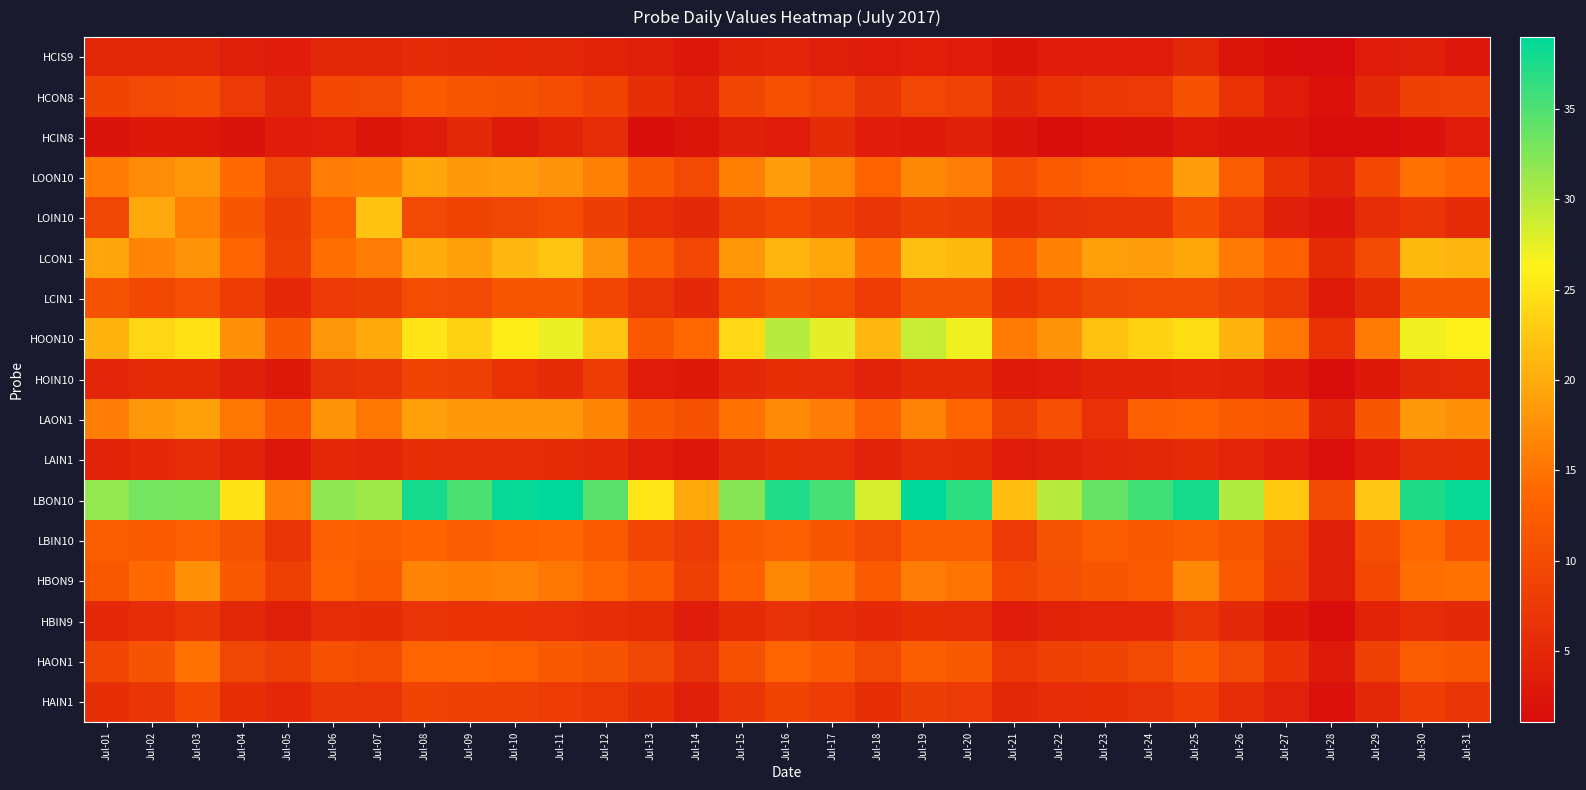

Reading left to right, extract all data points from this chart.

HCIS9: Jul-01=4.8	Jul-02=4.8	Jul-03=4.9	Jul-04=3.8	Jul-05=3.4	Jul-06=4.8	Jul-07=4.8	Jul-08=5.5	Jul-09=5.1	Jul-10=5.0	Jul-11=4.9	Jul-12=4.4	Jul-13=3.8	Jul-14=2.8	Jul-15=4.4	Jul-16=4.6	Jul-17=3.7	Jul-18=3.3	Jul-19=3.6	Jul-20=3.4	Jul-21=2.3	Jul-22=3.3	Jul-23=3.5	Jul-24=3.2	Jul-25=4.8	Jul-26=2.3	Jul-27=1.3	Jul-28=1.1	Jul-29=3.3	Jul-30=3.8	Jul-31=2.6
HCON8: Jul-01=8.9	Jul-02=9.8	Jul-03=10.5	Jul-04=7.6	Jul-05=4.9	Jul-06=9.6	Jul-07=9.9	Jul-08=12.3	Jul-09=11.3	Jul-10=11.2	Jul-11=10.4	Jul-12=8.9	Jul-13=6.1	Jul-14=4.4	Jul-15=9.2	Jul-16=10.7	Jul-17=9.3	Jul-18=6.9	Jul-19=9.2	Jul-20=8.6	Jul-21=5.2	Jul-22=6.6	Jul-23=7.3	Jul-24=7.6	Jul-25=10.7	Jul-26=6.6	Jul-27=3.3	Jul-28=1.8	Jul-29=5.1	Jul-30=8.6	Jul-31=8.7
HCIN8: Jul-01=2.2	Jul-02=3.0	Jul-03=2.8	Jul-04=2.2	Jul-05=3.5	Jul-06=3.7	Jul-07=2.3	Jul-08=3.3	Jul-09=5.2	Jul-10=3.1	Jul-11=4.4	Jul-12=5.7	Jul-13=1.4	Jul-14=2.4	Jul-15=3.9	Jul-16=3.1	Jul-17=5.5	Jul-18=3.5	Jul-19=3.0	Jul-20=4.0	Jul-21=2.4	Jul-22=1.3	Jul-23=1.9	Jul-24=2.2	Jul-25=3.1	Jul-26=2.3	Jul-27=2.3	Jul-28=1.4	Jul-29=1.4	Jul-30=2.0	Jul-31=3.3
LOON10: Jul-01=15.6	Jul-02=17.1	Jul-03=18.1	Jul-04=14.2	Jul-05=9.5	Jul-06=15.8	Jul-07=16.2	Jul-08=19.6	Jul-09=18.3	Jul-10=18.7	Jul-11=17.8	Jul-12=16.1	Jul-13=11.7	Jul-14=9.9	Jul-15=16.0	Jul-16=18.7	Jul-17=16.6	Jul-18=13.2	Jul-19=16.7	Jul-20=15.8	Jul-21=10.2	Jul-22=12.0	Jul-23=13.3	Jul-24=13.7	Jul-25=18.8	Jul-26=12.3	Jul-27=6.5	Jul-28=4.2	Jul-29=9.6	Jul-30=14.7	Jul-31=13.7
LOIN10: Jul-01=9.4	Jul-02=19.8	Jul-03=16.1	Jul-04=11.7	Jul-05=8.1	Jul-06=12.9	Jul-07=22.0	Jul-08=9.8	Jul-09=8.9	Jul-10=9.5	Jul-11=10.1	Jul-12=8.2	Jul-13=6.2	Jul-14=5.2	Jul-15=8.3	Jul-16=9.6	Jul-17=8.4	Jul-18=7.0	Jul-19=8.6	Jul-20=8.0	Jul-21=5.2	Jul-22=6.4	Jul-23=6.8	Jul-24=6.9	Jul-25=10.4	Jul-26=7.5	Jul-27=3.8	Jul-28=2.5	Jul-29=5.7	Jul-30=6.9	Jul-31=5.4
LCON1: Jul-01=19.4	Jul-02=16.4	Jul-03=17.8	Jul-04=13.5	Jul-05=8.4	Jul-06=14.4	Jul-07=15.8	Jul-08=20.1	Jul-09=18.9	Jul-10=21.1	Jul-11=22.2	Jul-12=17.7	Jul-13=12.5	Jul-14=9.2	Jul-15=18.2	Jul-16=20.9	Jul-17=19.5	Jul-18=14.5	Jul-19=21.7	Jul-20=21.3	Jul-21=12.7	Jul-22=16.3	Jul-23=18.9	Jul-24=18.6	Jul-25=19.5	Jul-26=15.4	Jul-27=12.8	Jul-28=5.2	Jul-29=9.8	Jul-30=21.2	Jul-31=21.0
LCIN1: Jul-01=11.0	Jul-02=9.5	Jul-03=10.5	Jul-04=7.7	Jul-05=5.0	Jul-06=7.4	Jul-07=8.1	Jul-08=10.3	Jul-09=9.7	Jul-10=11.3	Jul-11=11.5	Jul-12=9.1	Jul-13=6.7	Jul-14=4.9	Jul-15=9.6	Jul-16=11.0	Jul-17=10.2	Jul-18=7.7	Jul-19=11.1	Jul-20=11.1	Jul-21=6.5	Jul-22=8.0	Jul-23=9.4	Jul-24=9.7	Jul-25=10.0	Jul-26=8.7	Jul-27=7.2	Jul-28=3.1	Jul-29=5.3	Jul-30=11.5	Jul-31=11.7
HOON10: Jul-01=20.7	Jul-02=23.8	Jul-03=24.9	Jul-04=17.6	Jul-05=11.9	Jul-06=18.1	Jul-07=19.7	Jul-08=25.1	Jul-09=23.6	Jul-10=25.8	Jul-11=27.4	Jul-12=22.1	Jul-13=11.8	Jul-14=13.8	Jul-15=24.1	Jul-16=29.8	Jul-17=27.6	Jul-18=21.1	Jul-19=29.2	Jul-20=27.1	Jul-21=15.7	Jul-22=17.9	Jul-23=22.0	Jul-24=23.5	Jul-25=24.6	Jul-26=20.7	Jul-27=15.2	Jul-28=6.6	Jul-29=15.6	Jul-30=27.0	Jul-31=26.4
HOIN10: Jul-01=4.6	Jul-02=5.3	Jul-03=5.4	Jul-04=3.9	Jul-05=2.8	Jul-06=6.5	Jul-07=7.0	Jul-08=9.0	Jul-09=8.4	Jul-10=6.6	Jul-11=5.4	Jul-12=7.9	Jul-13=3.4	Jul-14=2.9	Jul-15=4.9	Jul-16=6.1	Jul-17=5.6	Jul-18=4.2	Jul-19=5.4	Jul-20=5.3	Jul-21=3.1	Jul-22=3.6	Jul-23=4.2	Jul-24=4.4	Jul-25=4.7	Jul-26=4.2	Jul-27=3.1	Jul-28=1.5	Jul-29=2.9	Jul-30=5.1	Jul-31=5.3
LAON1: Jul-01=15.7	Jul-02=18.1	Jul-03=18.9	Jul-04=15.1	Jul-05=11.7	Jul-06=17.9	Jul-07=15.3	Jul-08=18.9	Jul-09=18.2	Jul-10=18.2	Jul-11=18.2	Jul-12=16.5	Jul-13=11.9	Jul-14=10.7	Jul-15=14.8	Jul-16=16.9	Jul-17=15.8	Jul-18=12.9	Jul-19=16.3	Jul-20=13.5	Jul-21=8.2	Jul-22=10.6	Jul-23=6.3	Jul-24=12.9	Jul-25=13.3	Jul-26=12.2	Jul-27=11.7	Jul-28=4.4	Jul-29=11.7	Jul-30=18.2	Jul-31=17.6
LAIN1: Jul-01=4.2	Jul-02=5.0	Jul-03=5.6	Jul-04=4.3	Jul-05=2.7	Jul-06=4.9	Jul-07=4.6	Jul-08=5.8	Jul-09=5.6	Jul-10=5.7	Jul-11=5.5	Jul-12=5.0	Jul-13=3.5	Jul-14=2.7	Jul-15=4.8	Jul-16=5.8	Jul-17=5.5	Jul-18=4.2	Jul-19=5.8	Jul-20=5.5	Jul-21=3.2	Jul-22=3.9	Jul-23=4.7	Jul-24=4.8	Jul-25=5.4	Jul-26=4.5	Jul-27=3.5	Jul-28=1.6	Jul-29=3.2	Jul-30=5.5	Jul-31=5.9
LBON10: Jul-01=31.6	Jul-02=33.1	Jul-03=32.9	Jul-04=25.0	Jul-05=15.8	Jul-06=31.8	Jul-07=31.0	Jul-08=37.9	Jul-09=35.2	Jul-10=38.6	Jul-11=39.0	Jul-12=34.5	Jul-13=25.3	Jul-14=19.8	Jul-15=32.2	Jul-16=37.2	Jul-17=35.3	Jul-18=28.3	Jul-19=38.8	Jul-20=36.7	Jul-21=21.5	Jul-22=29.8	Jul-23=33.8	Jul-24=35.7	Jul-25=37.9	Jul-26=30.2	Jul-27=22.6	Jul-28=9.9	Jul-29=22.5	Jul-30=37.5	Jul-31=38.4
LBIN10: Jul-01=12.5	Jul-02=12.2	Jul-03=12.8	Jul-04=11.1	Jul-05=6.7	Jul-06=13.0	Jul-07=12.5	Jul-08=13.4	Jul-09=12.3	Jul-10=13.2	Jul-11=13.7	Jul-12=12.0	Jul-13=9.2	Jul-14=7.6	Jul-15=12.1	Jul-16=12.9	Jul-17=11.5	Jul-18=9.8	Jul-19=12.6	Jul-20=12.5	Jul-21=7.6	Jul-22=11.1	Jul-23=12.5	Jul-24=11.8	Jul-25=12.6	Jul-26=11.6	Jul-27=8.4	Jul-28=4.0	Jul-29=10.5	Jul-30=13.8	Jul-31=10.9
HBON9: Jul-01=11.8	Jul-02=14.0	Jul-03=17.5	Jul-04=12.0	Jul-05=8.2	Jul-06=13.2	Jul-07=12.3	Jul-08=16.3	Jul-09=16.0	Jul-10=16.3	Jul-11=15.3	Jul-12=13.9	Jul-13=12.1	Jul-14=8.3	Jul-15=13.0	Jul-16=16.7	Jul-17=15.3	Jul-18=12.3	Jul-19=15.8	Jul-20=14.9	Jul-21=9.5	Jul-22=10.6	Jul-23=11.4	Jul-24=12.1	Jul-25=16.8	Jul-26=12.2	Jul-27=7.7	Jul-28=3.8	Jul-29=9.6	Jul-30=14.5	Jul-31=14.8
HBIN9: Jul-01=4.9	Jul-02=5.6	Jul-03=7.0	Jul-04=4.9	Jul-05=3.8	Jul-06=5.6	Jul-07=5.4	Jul-08=6.7	Jul-09=6.6	Jul-10=6.6	Jul-11=6.3	Jul-12=5.8	Jul-13=5.3	Jul-14=3.4	Jul-15=5.4	Jul-16=6.5	Jul-17=5.8	Jul-18=5.0	Jul-19=6.0	Jul-20=5.7	Jul-21=3.5	Jul-22=4.2	Jul-23=4.6	Jul-24=4.7	Jul-25=6.8	Jul-26=5.1	Jul-27=2.9	Jul-28=1.4	Jul-29=4.4	Jul-30=5.8	Jul-31=5.2
HAON1: Jul-01=9.1	Jul-02=11.0	Jul-03=14.8	Jul-04=9.4	Jul-05=8.3	Jul-06=10.7	Jul-07=10.3	Jul-08=13.6	Jul-09=13.5	Jul-10=13.2	Jul-11=11.9	Jul-12=11.1	Jul-13=9.4	Jul-14=6.5	Jul-15=10.7	Jul-16=13.6	Jul-17=12.3	Jul-18=9.8	Jul-19=12.6	Jul-20=11.9	Jul-21=7.3	Jul-22=8.4	Jul-23=9.0	Jul-24=9.9	Jul-25=12.1	Jul-26=9.8	Jul-27=6.7	Jul-28=3.1	Jul-29=8.2	Jul-30=12.3	Jul-31=11.8
HAIN1: Jul-01=6.0	Jul-02=7.1	Jul-03=9.5	Jul-04=6.0	Jul-05=5.0	Jul-06=7.1	Jul-07=6.8	Jul-08=8.8	Jul-09=8.5	Jul-10=8.6	Jul-11=7.8	Jul-12=7.2	Jul-13=6.0	Jul-14=4.0	Jul-15=7.0	Jul-16=8.8	Jul-17=7.7	Jul-18=6.0	Jul-19=8.1	Jul-20=7.7	Jul-21=4.8	Jul-22=5.6	Jul-23=6.1	Jul-24=6.5	Jul-25=7.7	Jul-26=5.7	Jul-27=4.1	Jul-28=1.8	Jul-29=5.1	Jul-30=7.8	Jul-31=6.9